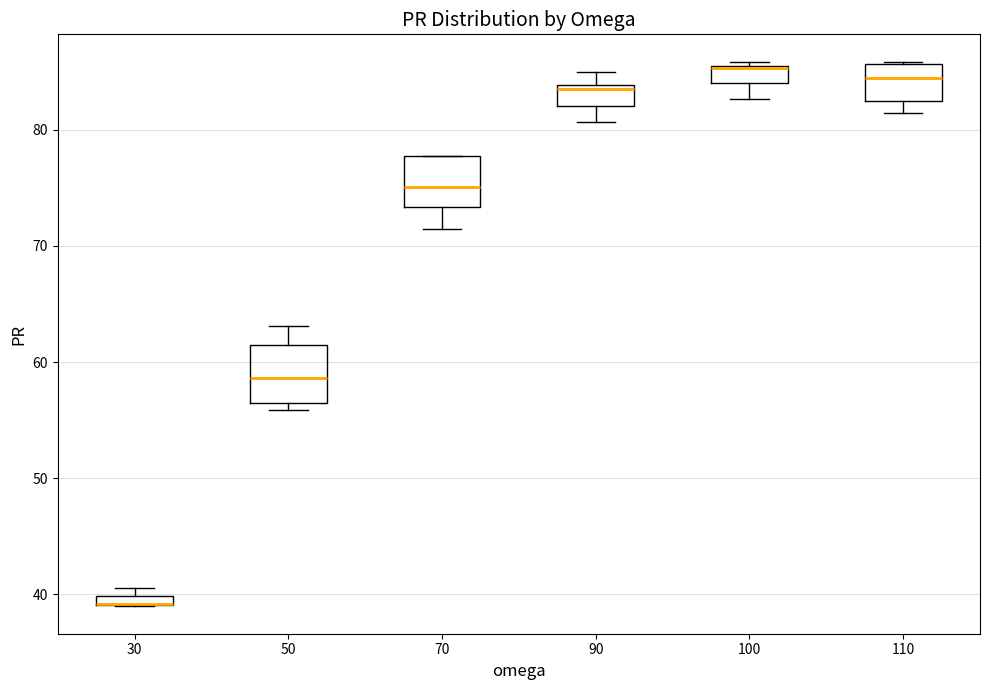

Where is the lower edge of the box at x = 70 on the y-axis? The values are not printed on the chart, so give them approximately, as read against the axis.

73